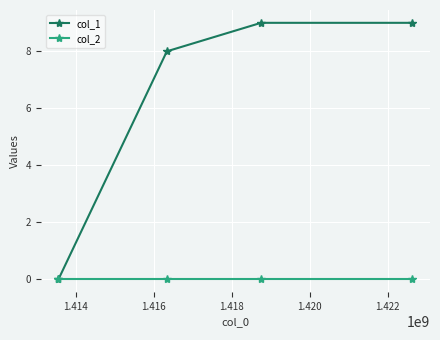

Which series has the largest total across all categories?

col_1